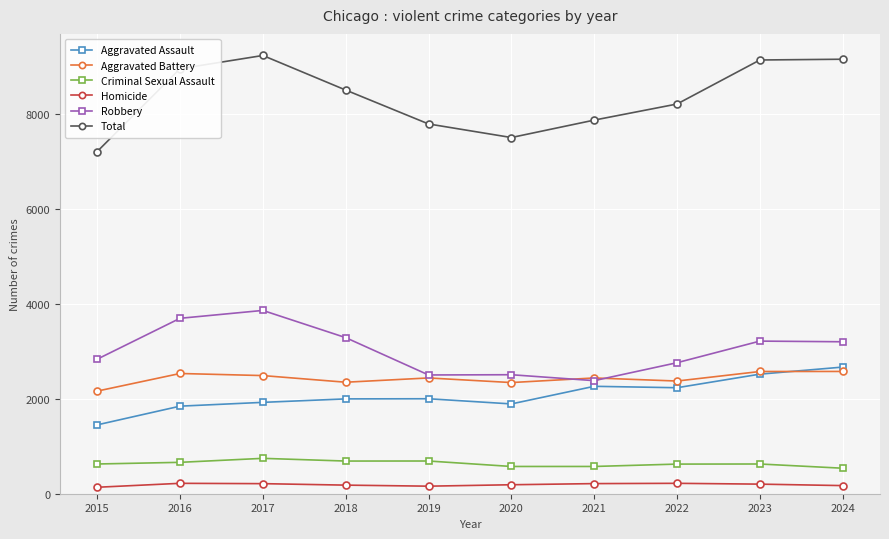

At which category does the chart reach its peak across all series?

2017